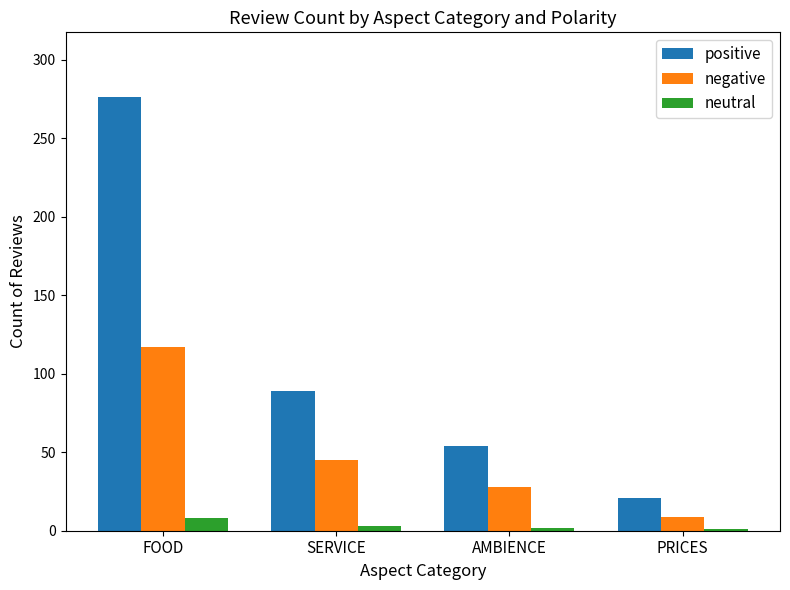

Count the number of categories in the chart.

4